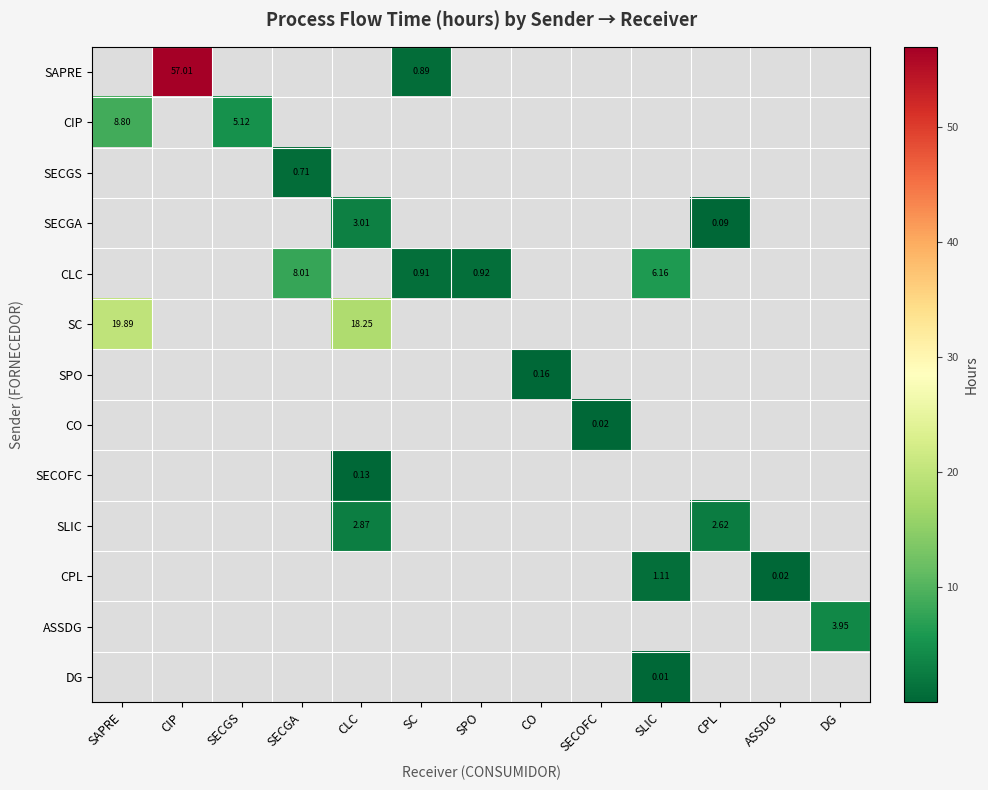

At which category does the chart reach its peak across all series?

CIP